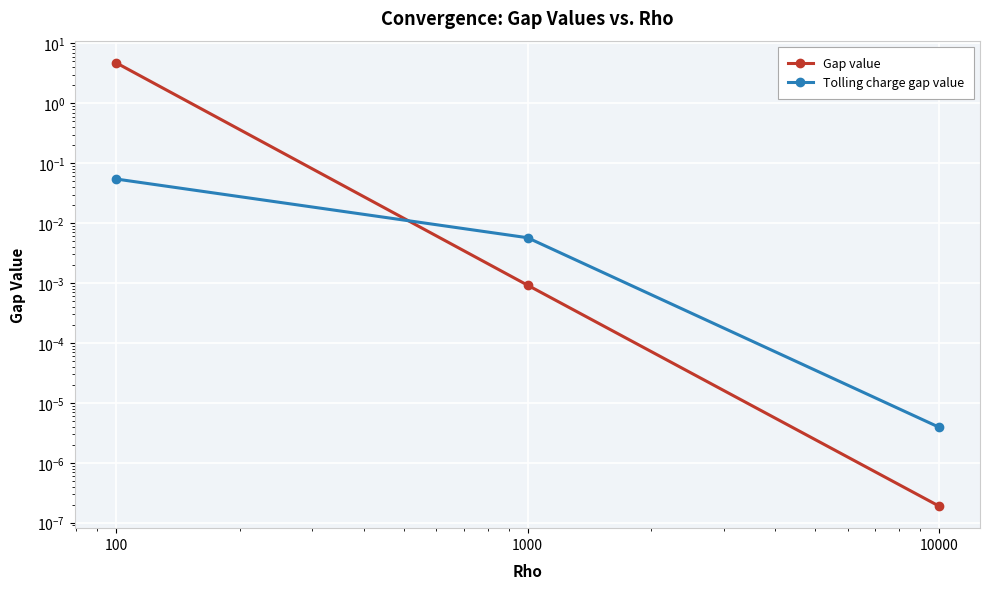

Read the Tolling charge gap value value at 100.

0.1